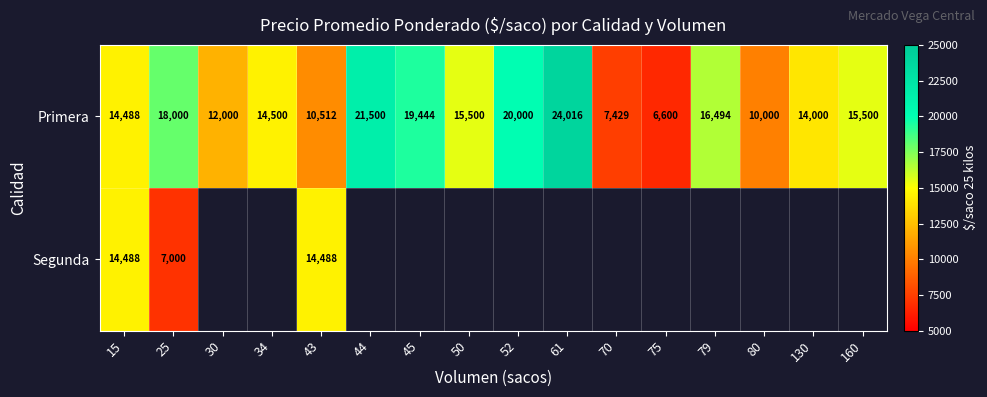

At 25, list the series in order from largest to smallest.

Primera, Segunda